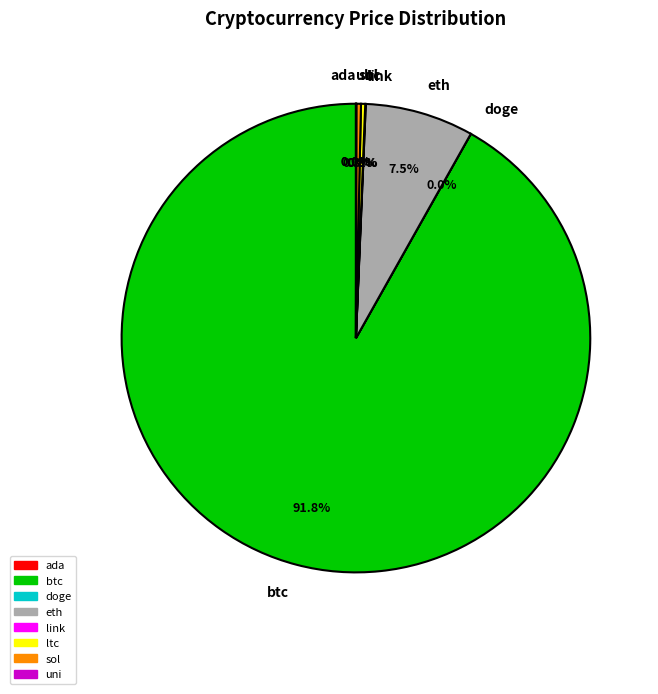

Which category has the biggest portion of the pie?

btc